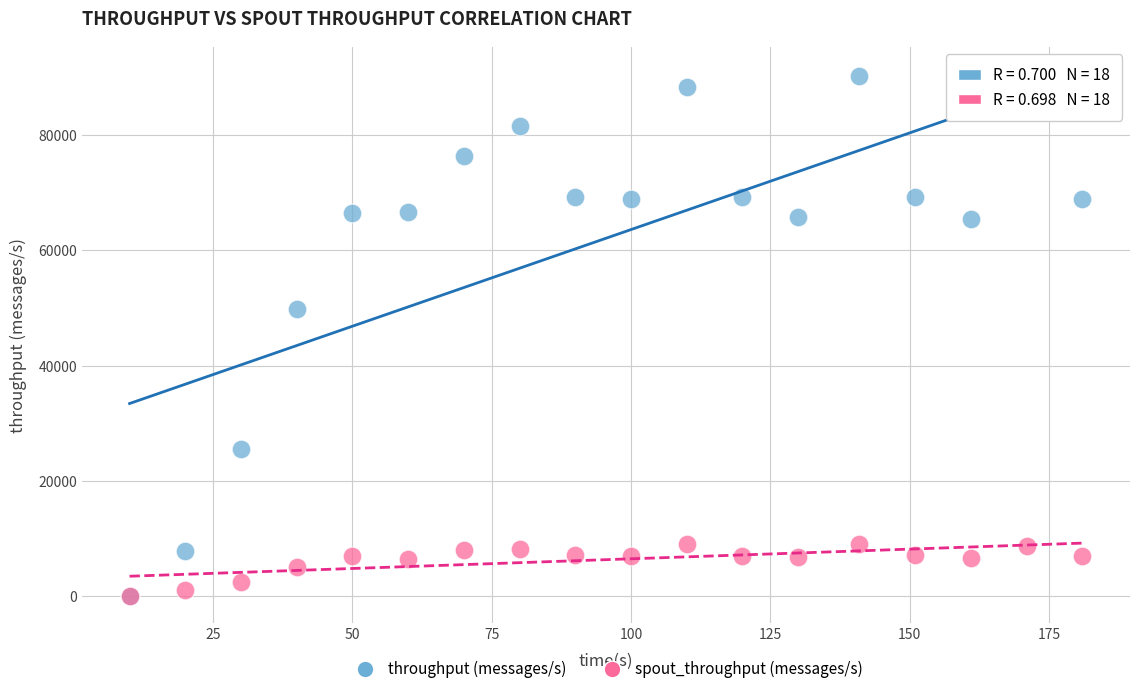

What are all the series names shown in the legend?

throughput (messages/s), spout_throughput (messages/s)